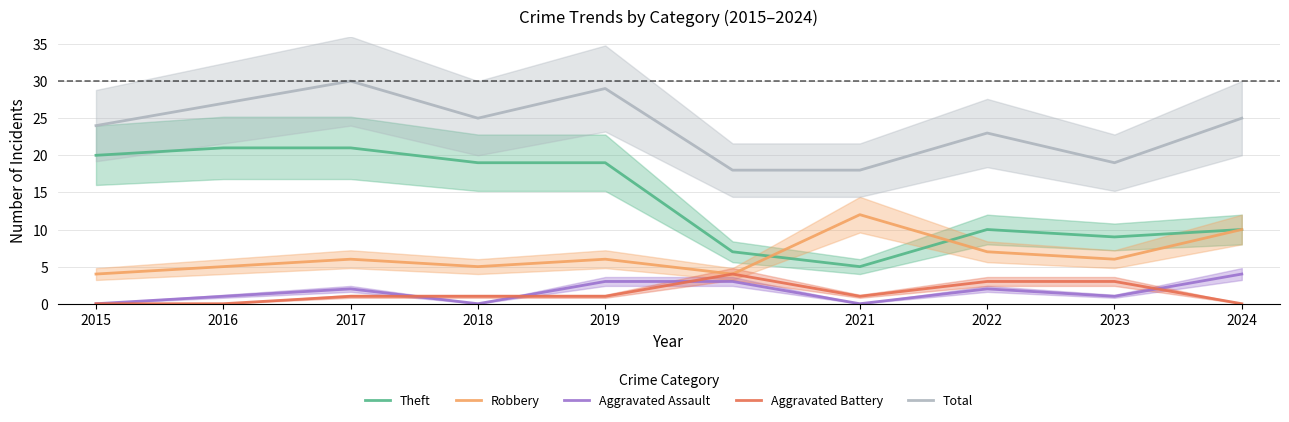

True or false: Robbery has more than 2 points higher than both neighbors.

True